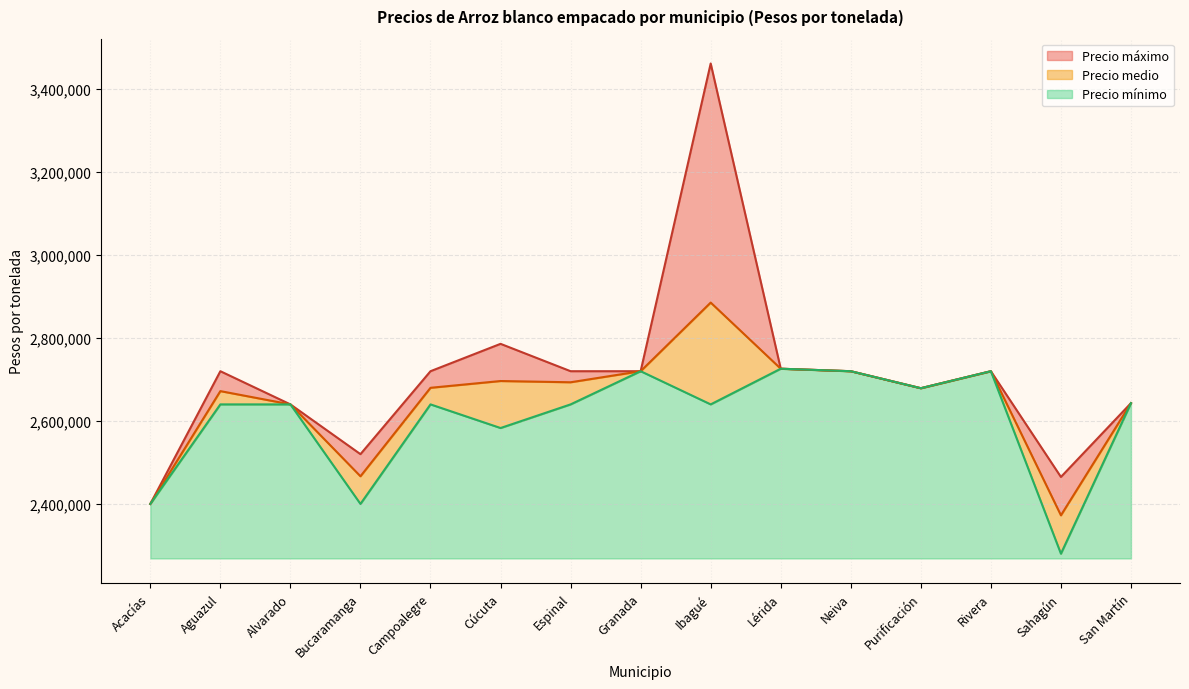

What is the label of the 15th point from the left?

San Martín